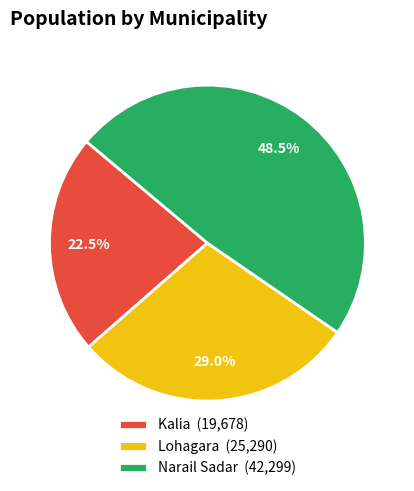

Is there a majority slice in this chart?

No